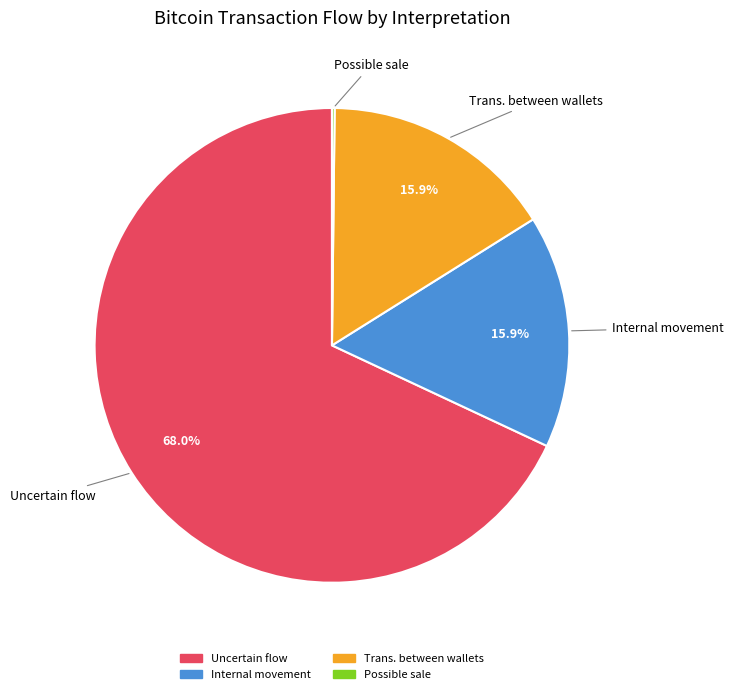

Is there any slice that represents more than half of the pie?

Yes